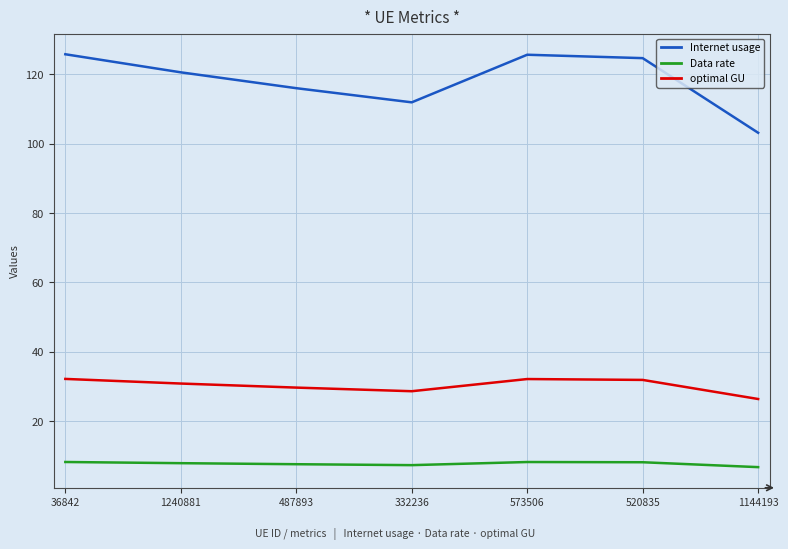

Which series has the largest total across all categories?

Internet usage